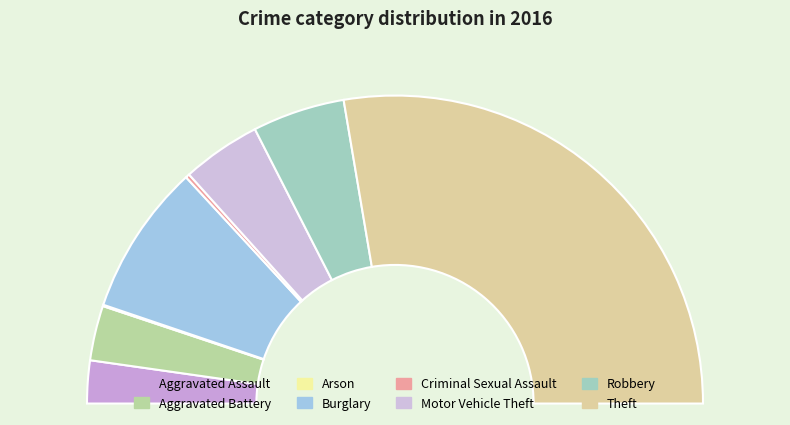

What percentage is the Robbery slice, to the nearest percent?

10%